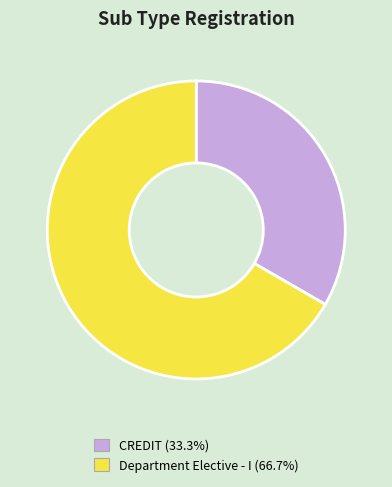

Is there a majority slice in this chart?

Yes